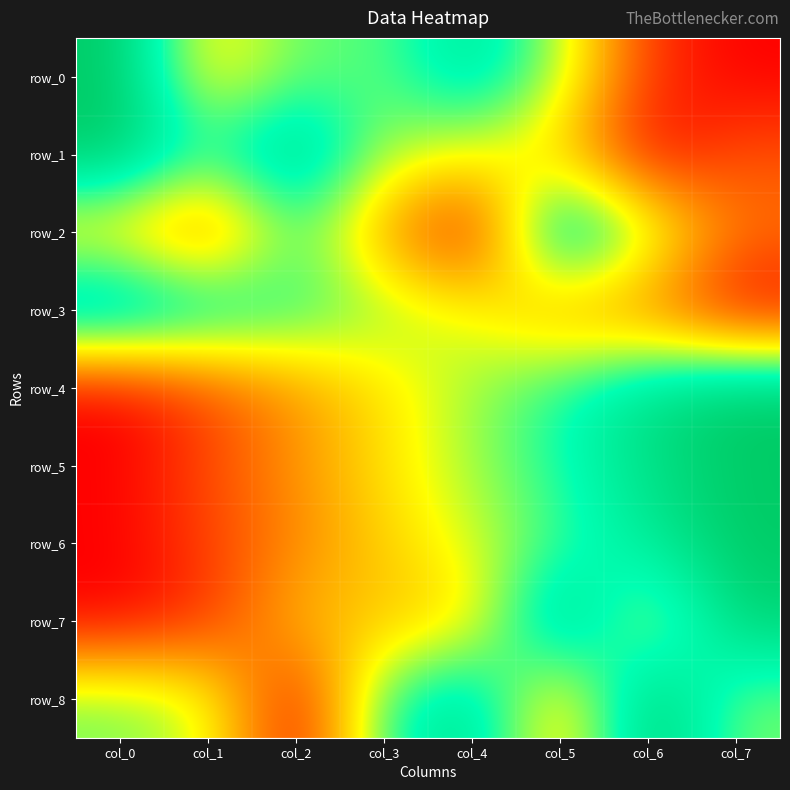

How many values in the row_0 series exceed 0?

7